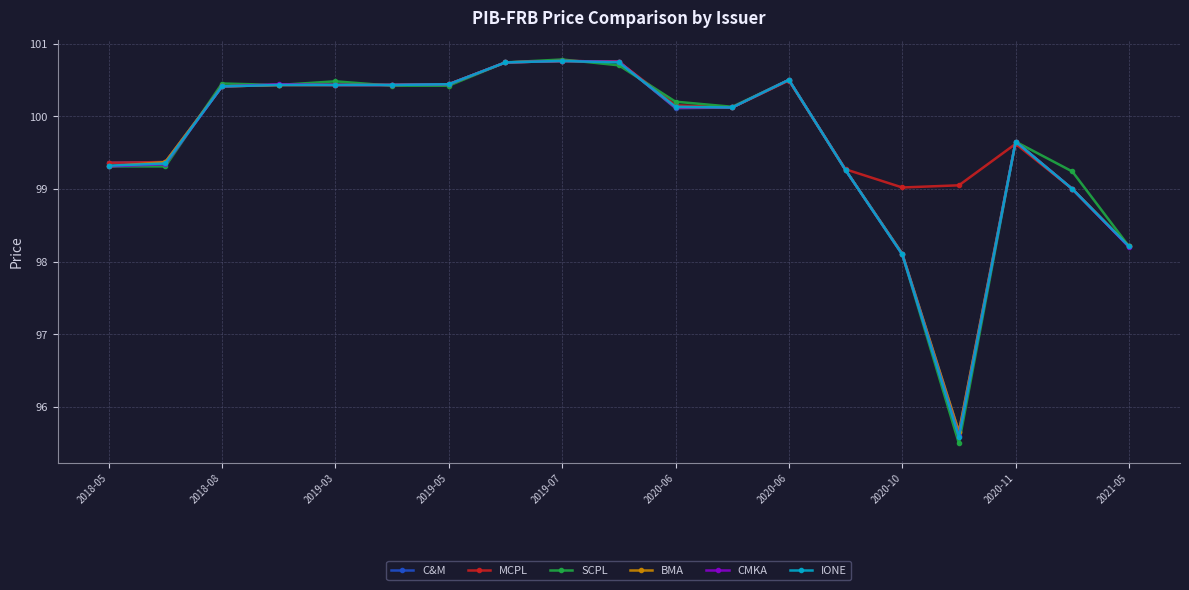

True or false: IONE has more than 1 interior local peaks.

True